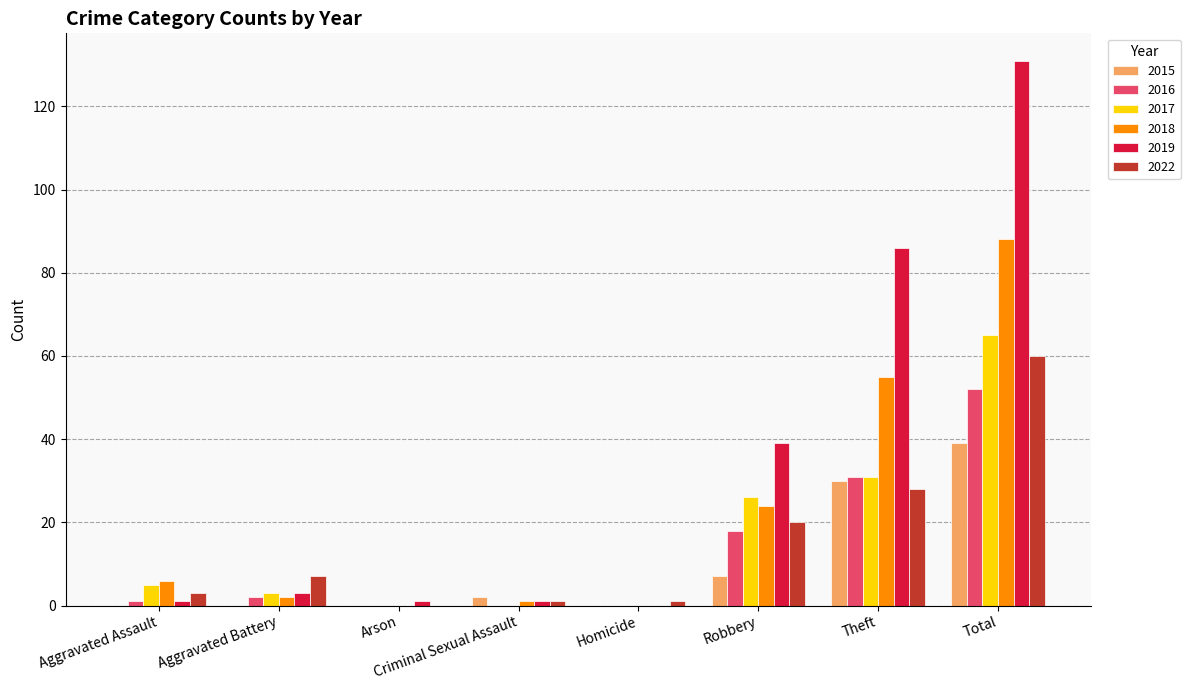

What are all the series names shown in the legend?

2015, 2016, 2017, 2018, 2019, 2022